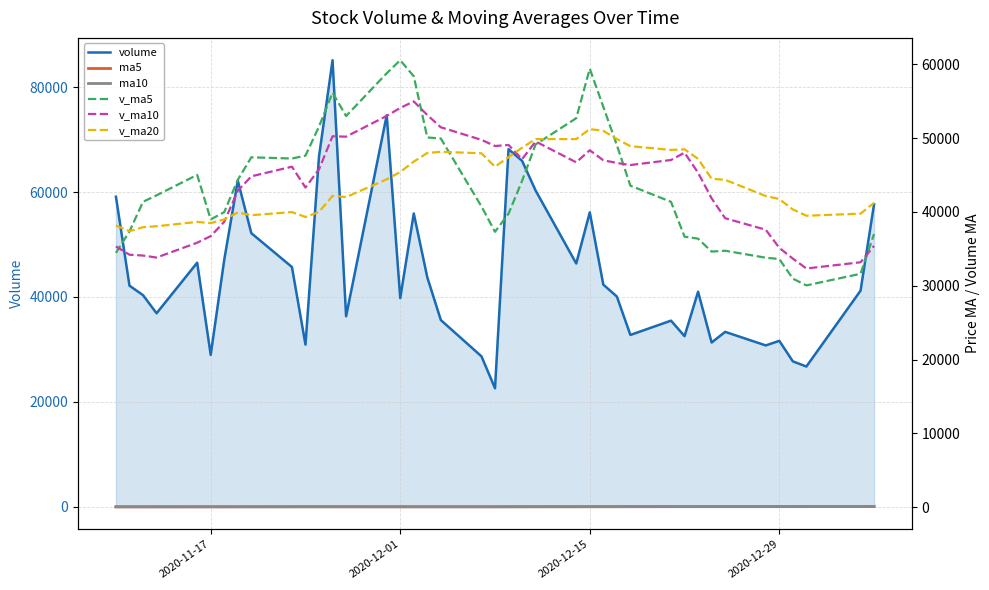

What is the difference between the second highest and second lowest values in the ma10 series?

31.3